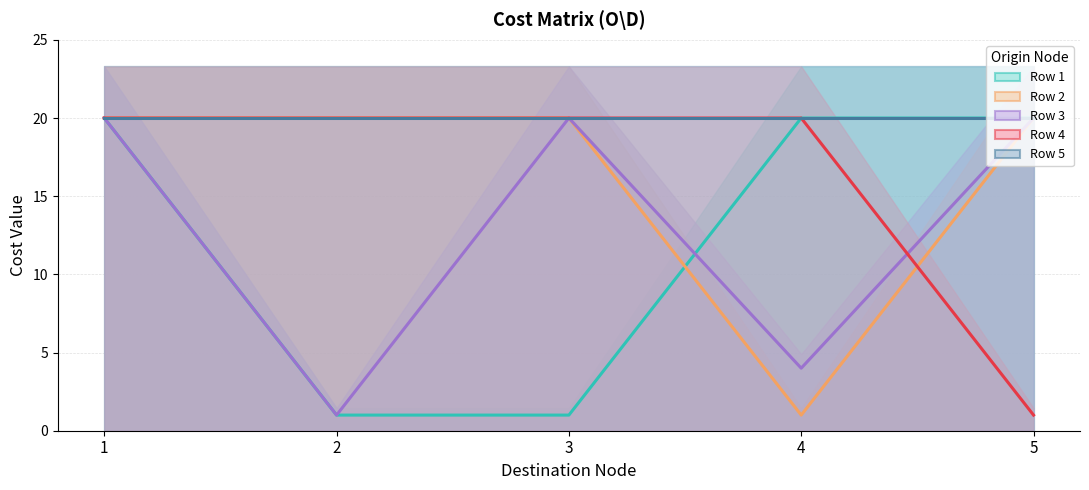

At how many categories does at least one series exceed 17?

5